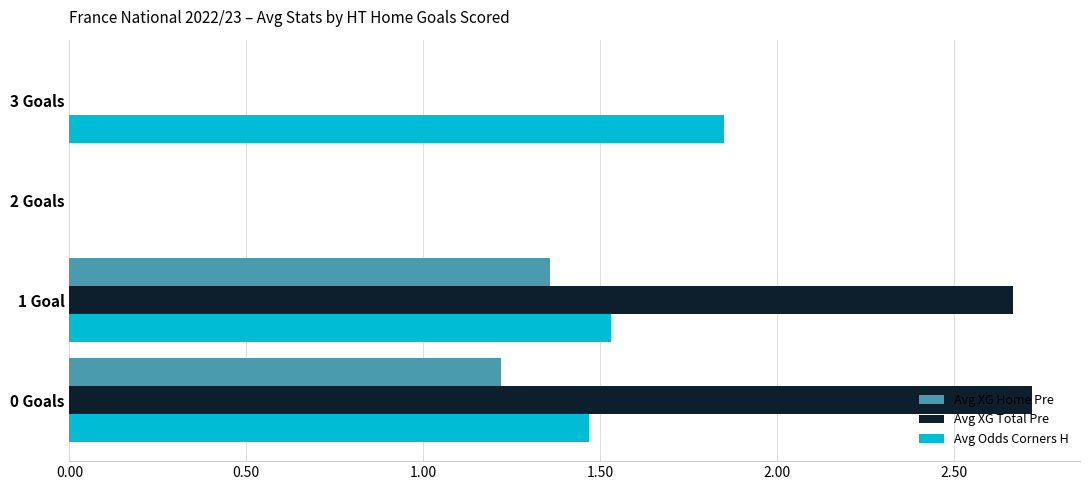

Count the number of categories in the chart.

4